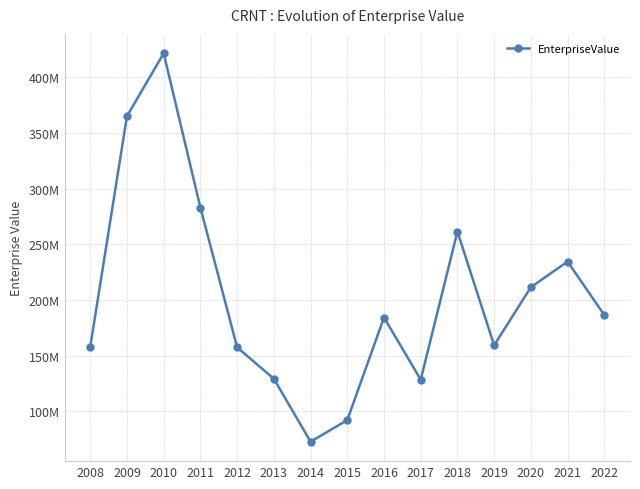

What is the difference between the values at 2016 and 2010?

237416074.7